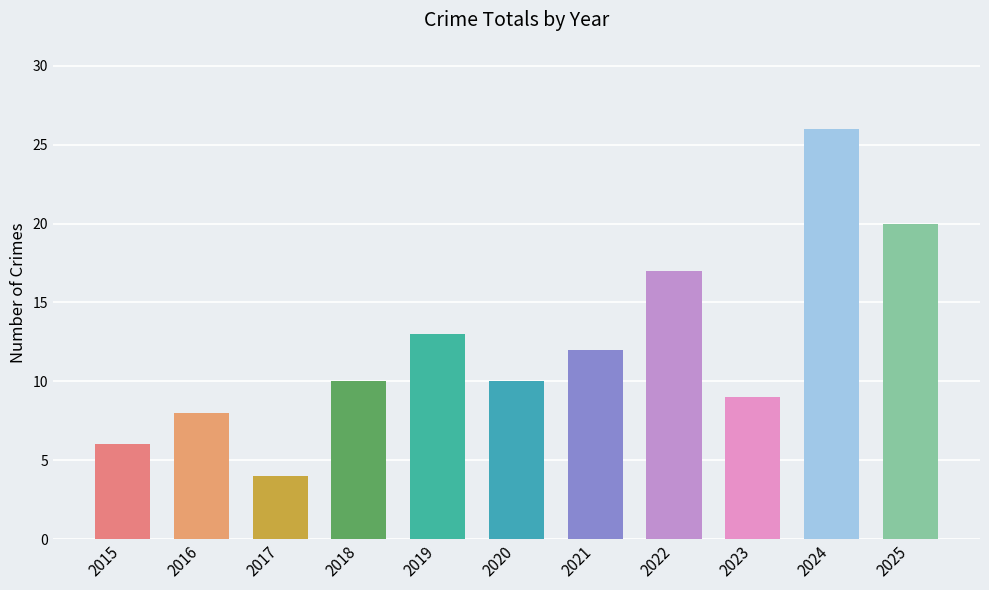

Reading left to right, extract all data points from this chart.

2015=6	2016=8	2017=4	2018=10	2019=13	2020=10	2021=12	2022=17	2023=9	2024=26	2025=20